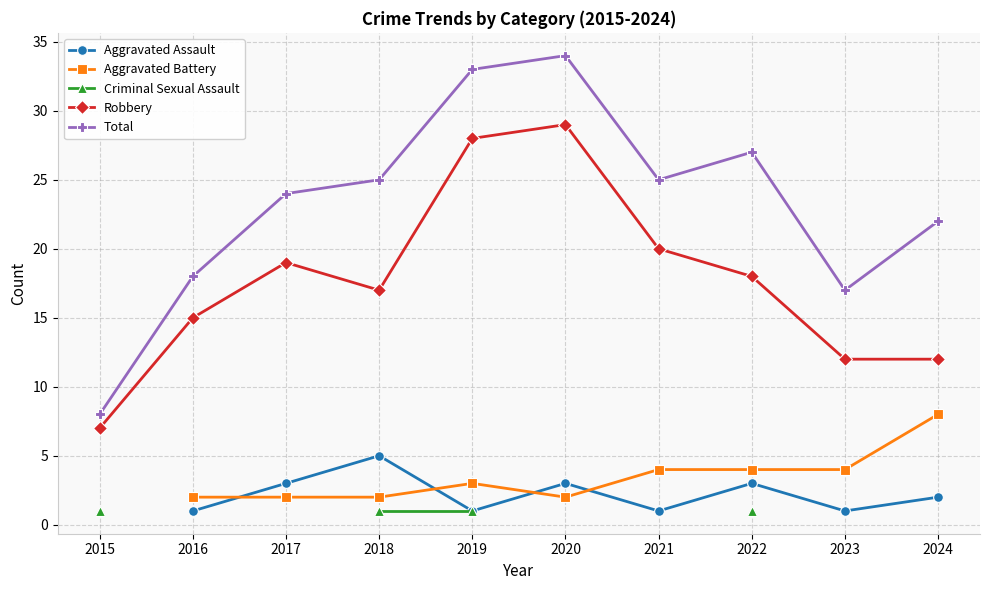

How many lines are shown in the chart?

5